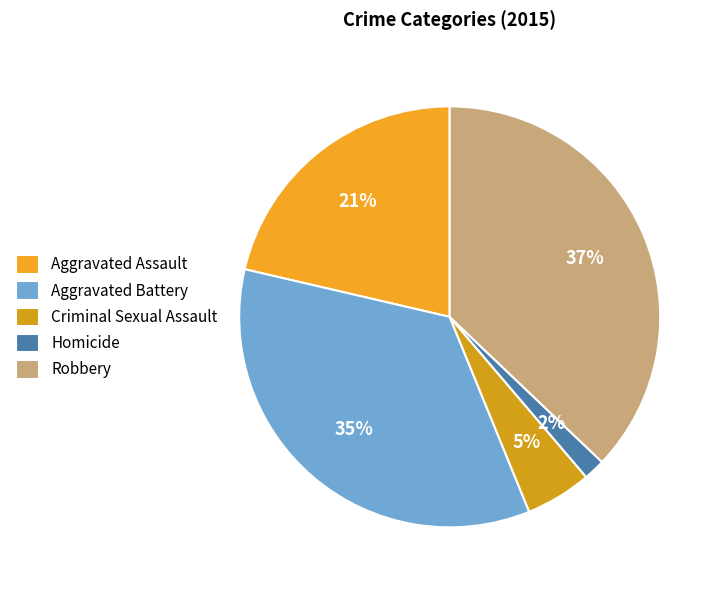

Which slice is the largest?

Robbery